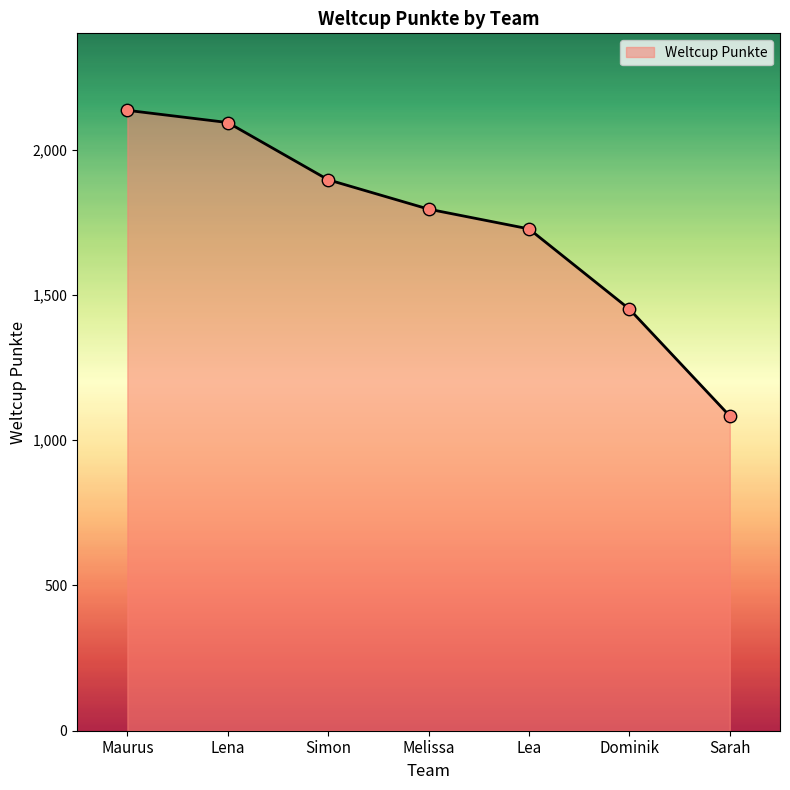

What is the change in value from Dominik to Sarah?

-368